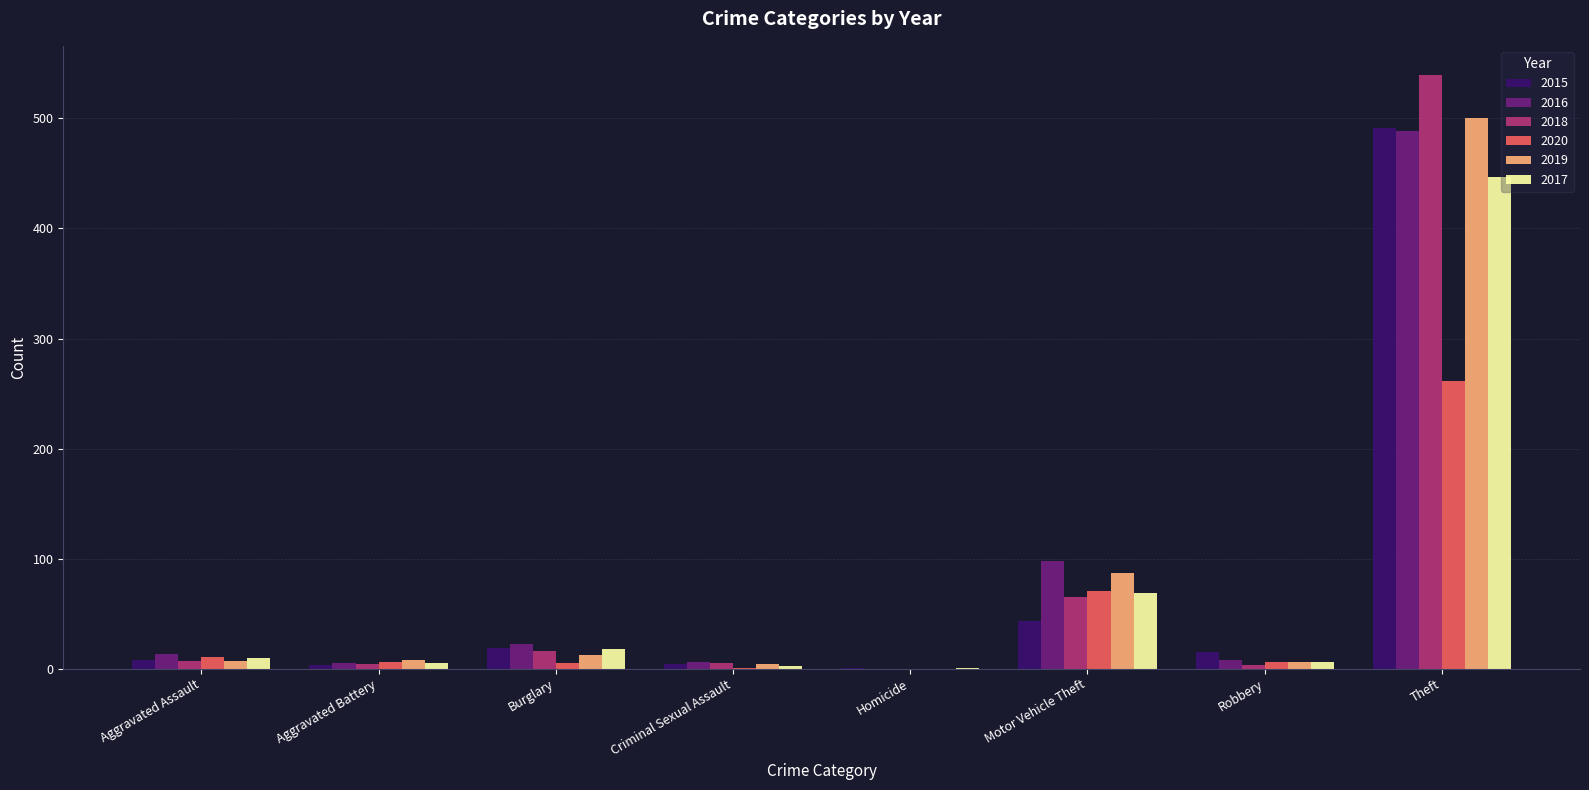

How many distinct data groups are displayed?

6